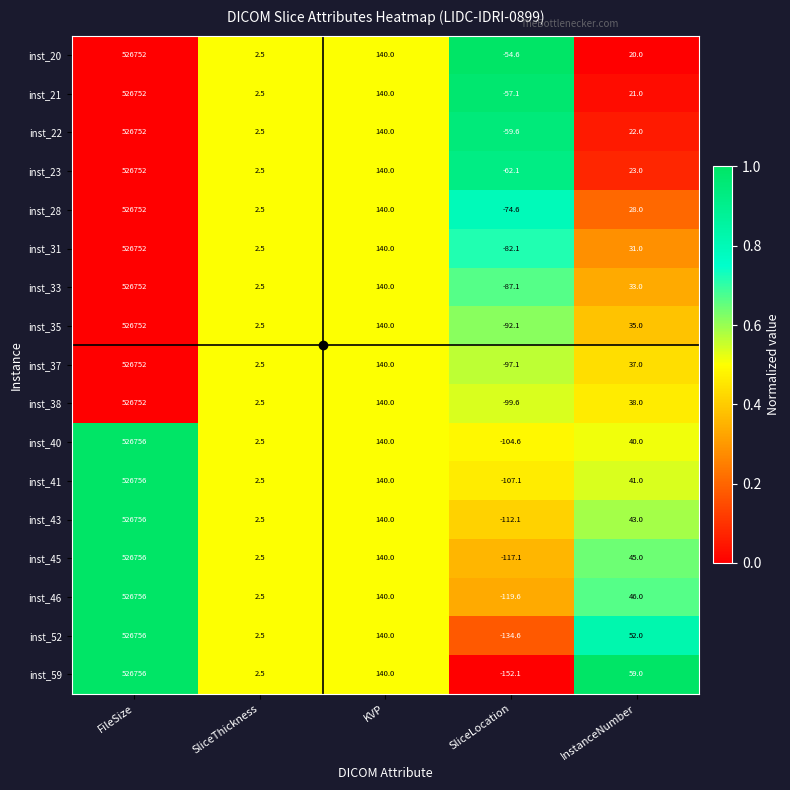

How many categories are shown in the chart?

5